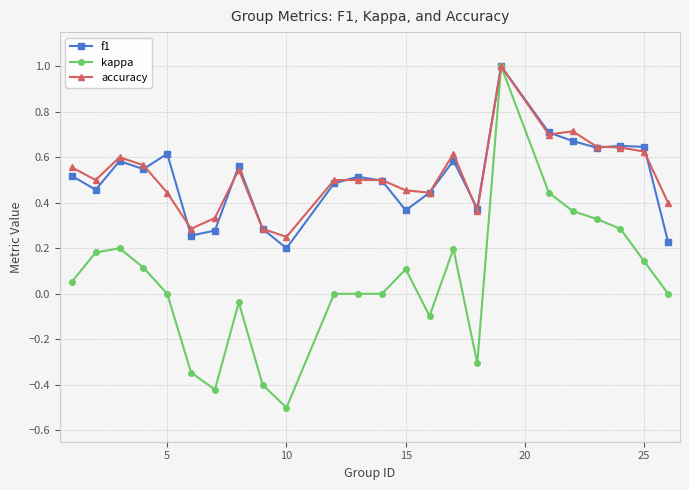

What is the sum of all f1 values?

12.1